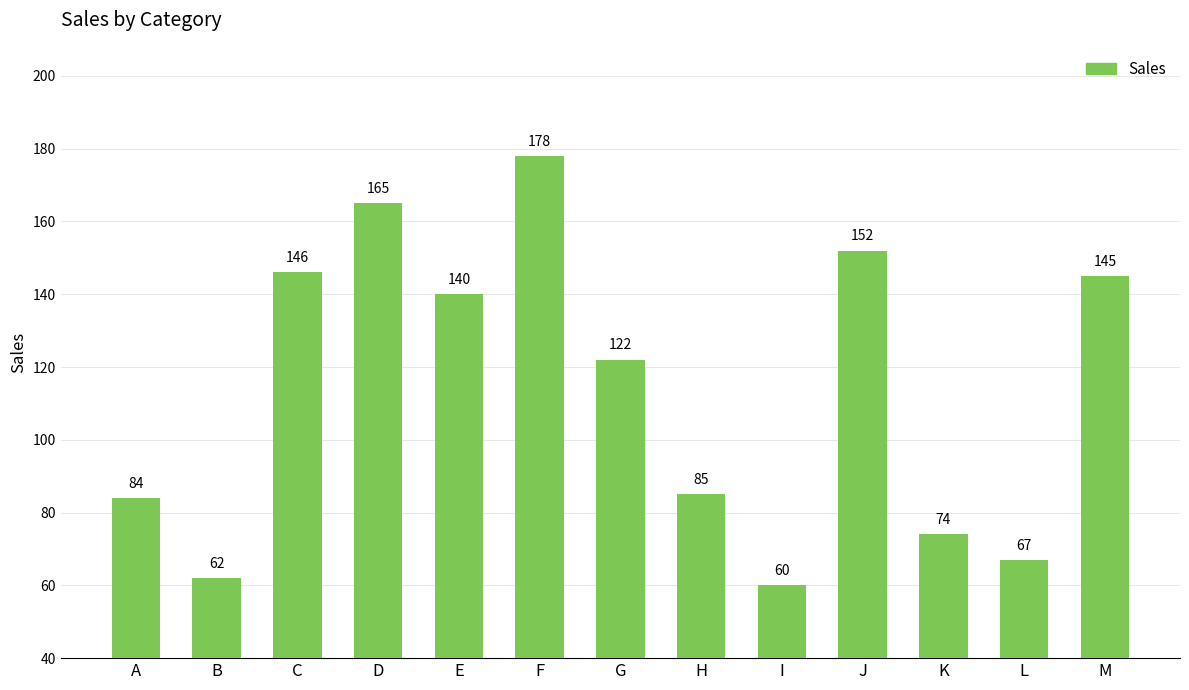

What is the smallest value displayed?

60